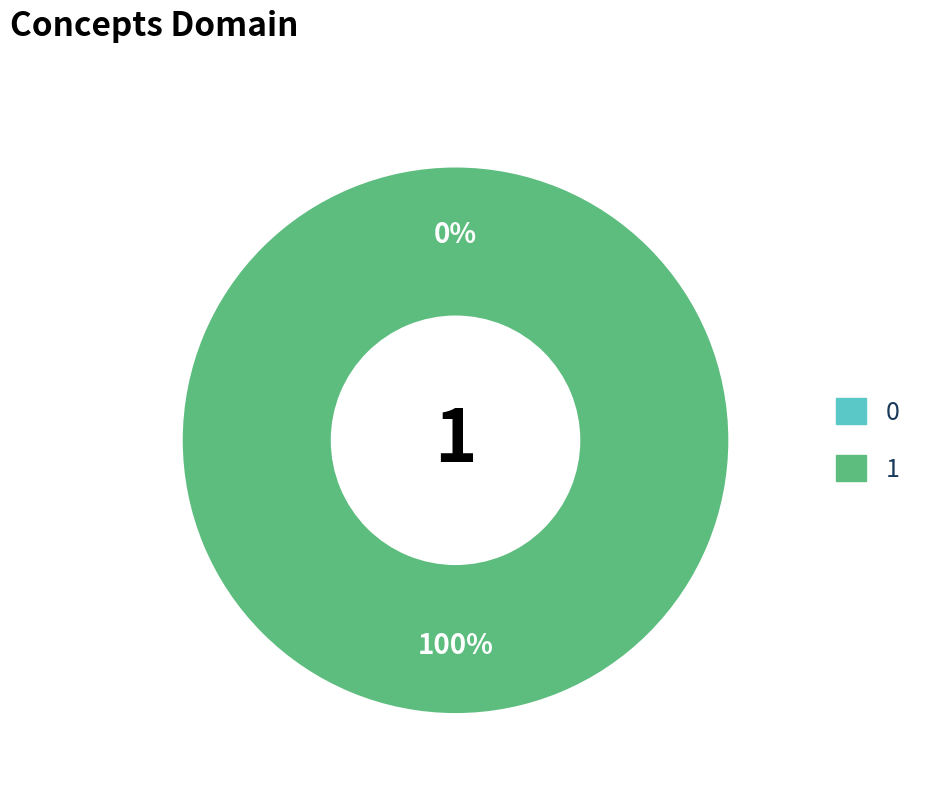

Rank the categories by value from lowest to highest.

0, 1